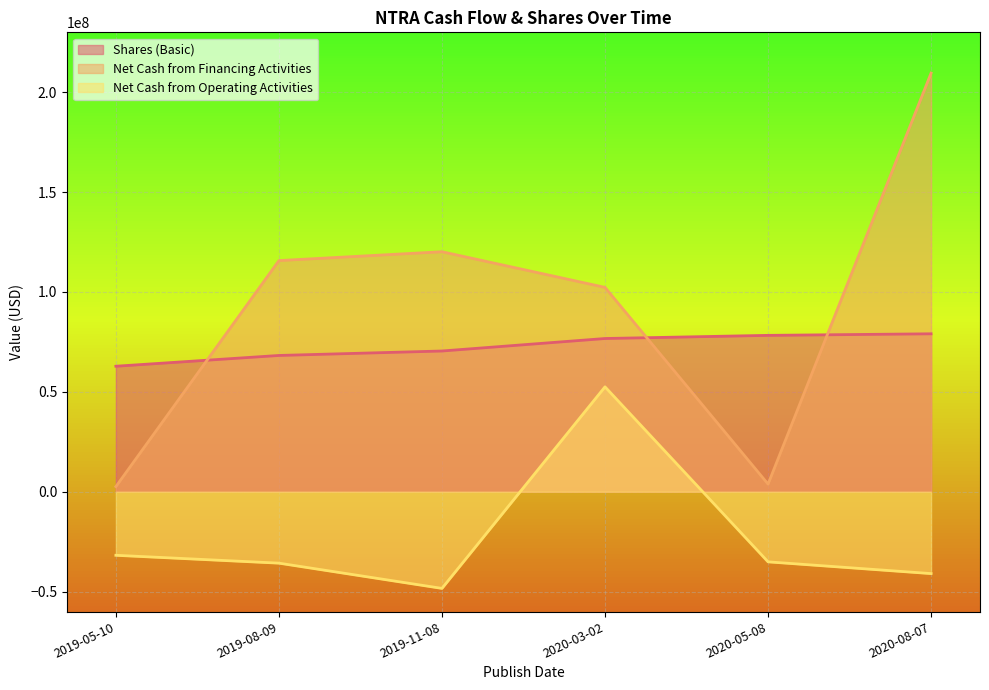

Rank the series by their average value, from lowest to highest.

Net Cash from Operating Activities, Shares (Basic), Net Cash from Financing Activities